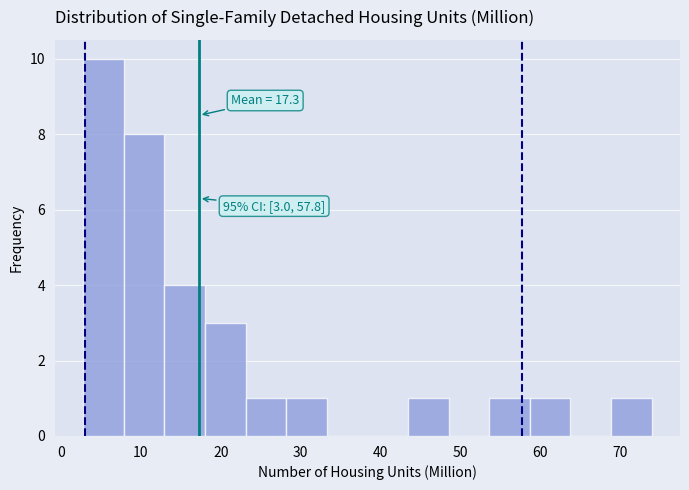

Over which range of the x-axis is the bar tallest?

3 to 8